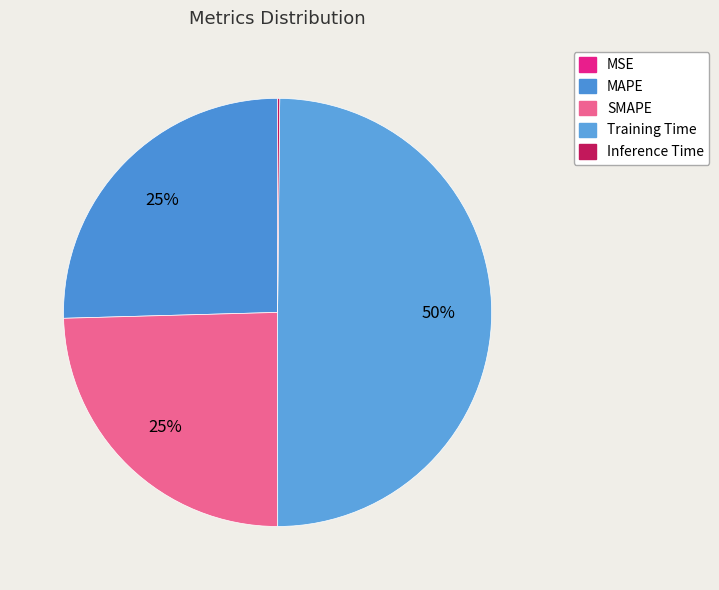

Which has a higher value, MAPE or Training Time?

Training Time